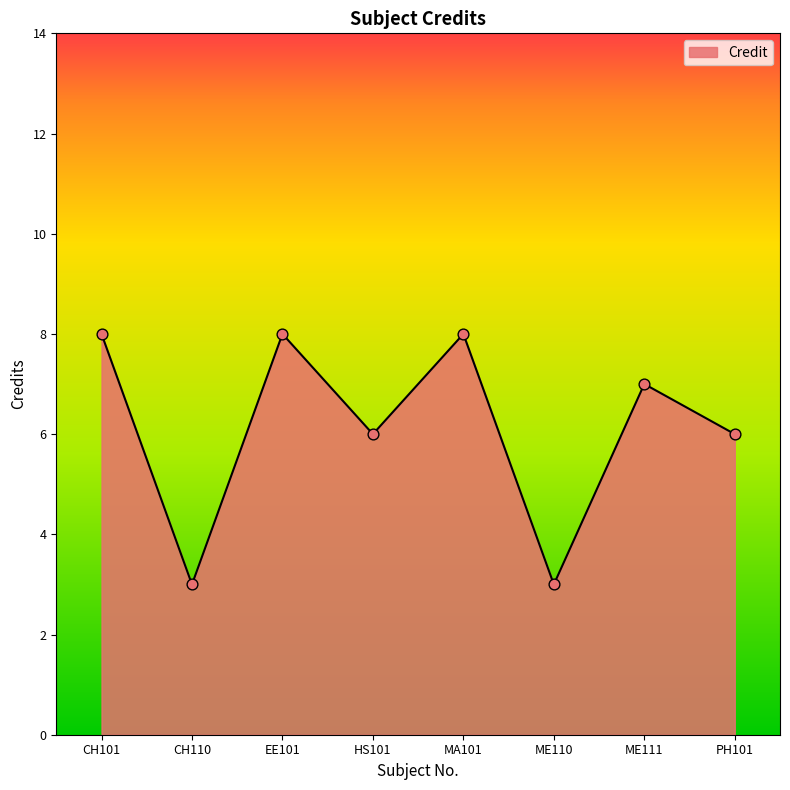

Approximately how many times larger is the value at CH101 compared to CH110?

2.7